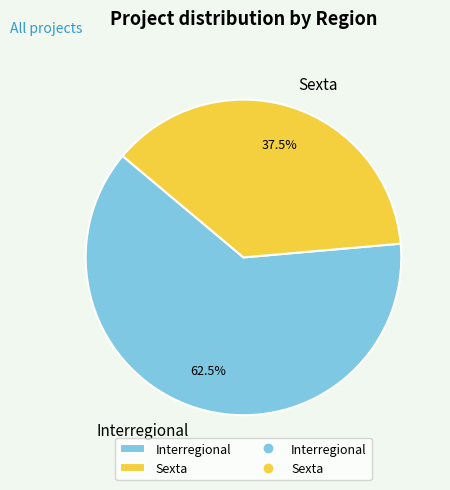

To the nearest percent, what is the difference between the Sexta and Interregional slice percentages?

25%